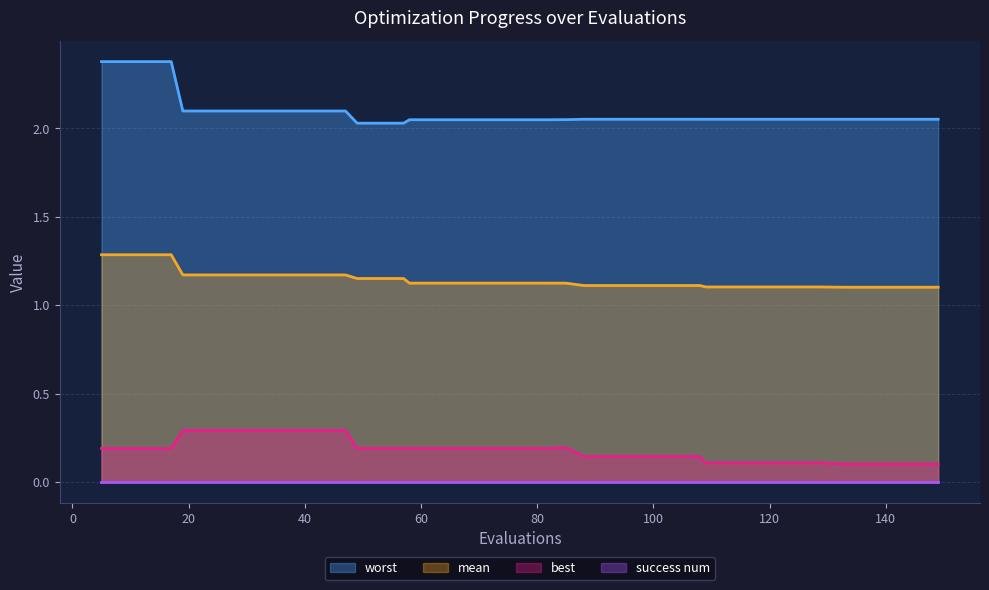

True or false: mean and best cross at least once.

False